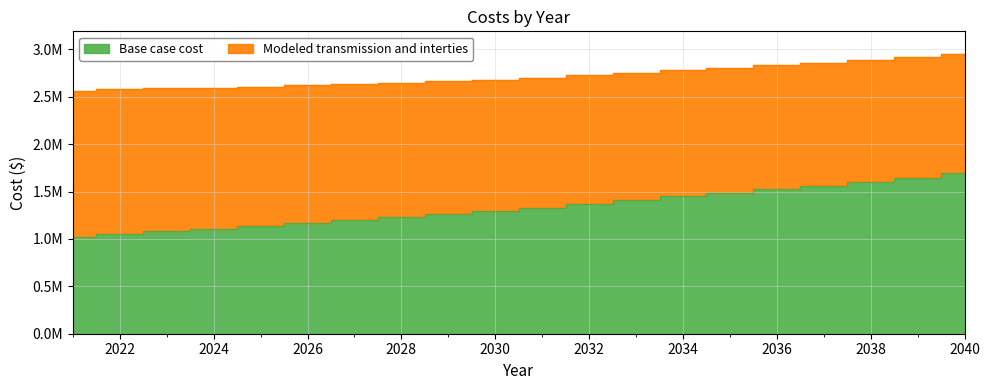

Which category has the highest value in the Modeled transmission and interties series?

2040